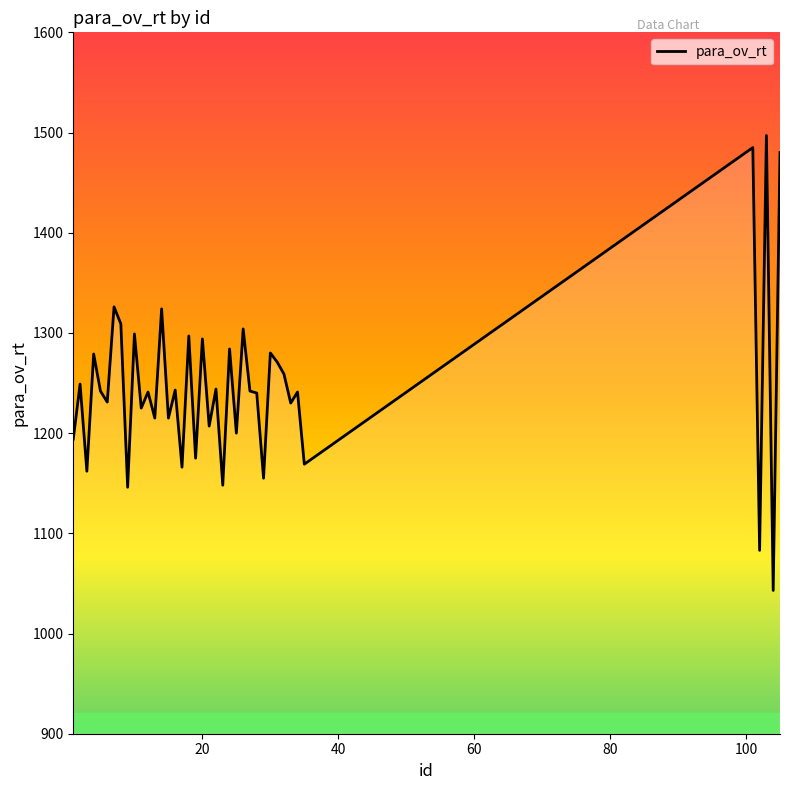

What is the difference between the maximum and minimum values?

454